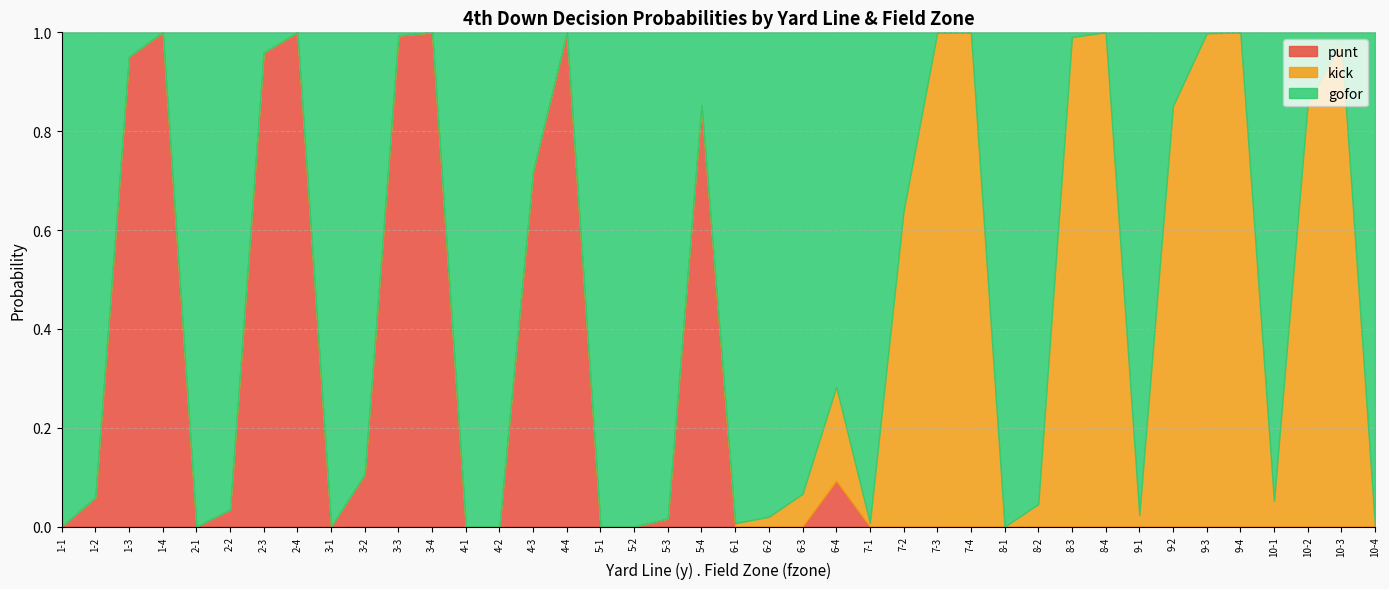

Which series has the largest range (max minus min)?

gofor